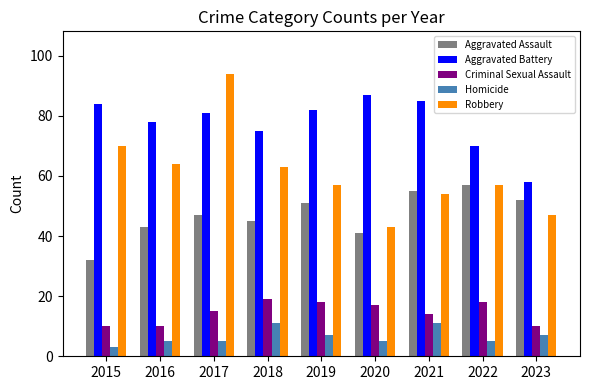

Reading left to right, transcribe all the data shown in this chart.

Aggravated Assault: 32	43	47	45	51	41	55	57	52
Aggravated Battery: 84	78	81	75	82	87	85	70	58
Criminal Sexual Assault: 10	10	15	19	18	17	14	18	10
Homicide: 3	5	5	11	7	5	11	5	7
Robbery: 70	64	94	63	57	43	54	57	47